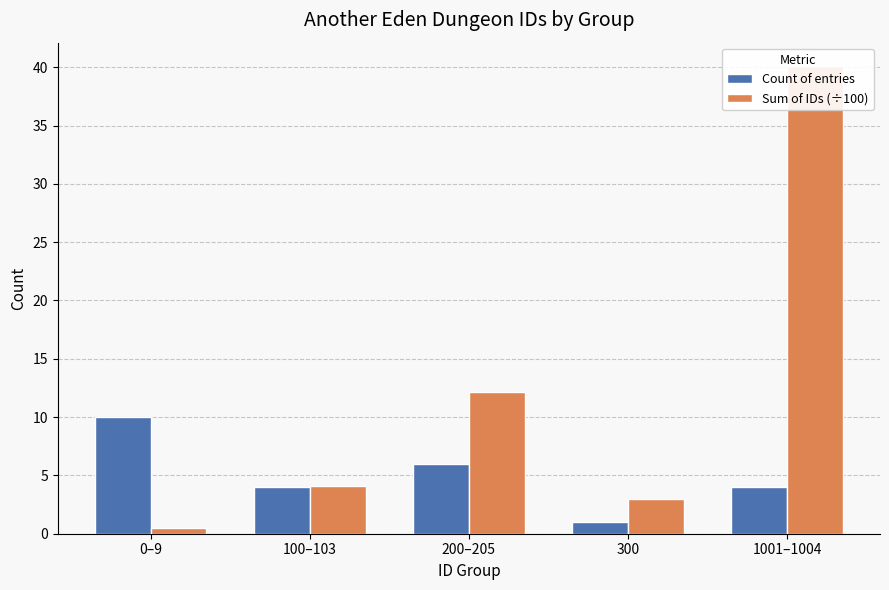

What are all the series names shown in the legend?

Count of entries, Sum of IDs (÷100)